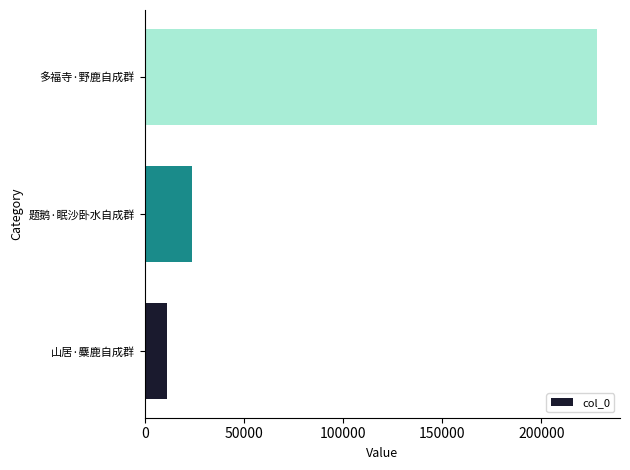

What is the sum of the values at 多福寺·野鹿自成群 and 题鹅·眠沙卧水自成群?

252228